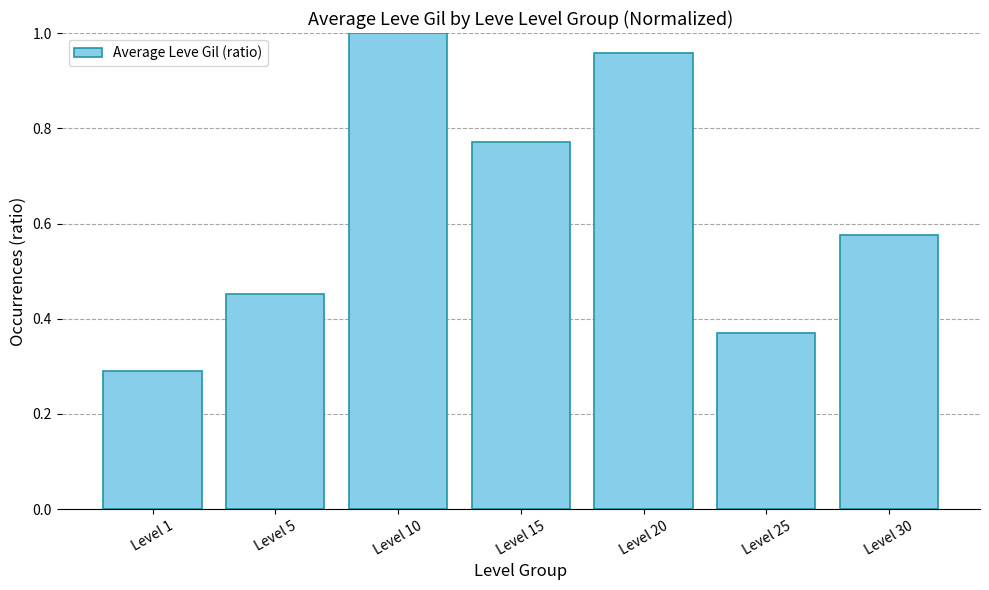

Which category has the lowest value across all series?

Level 1